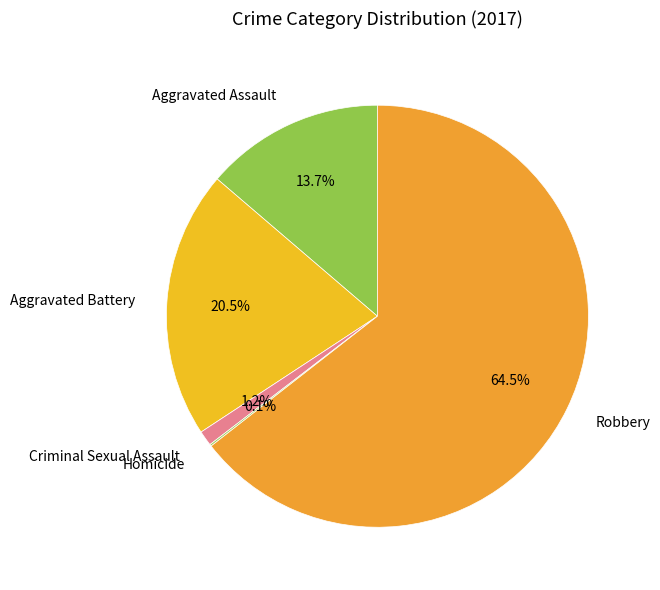

Which category has the biggest portion of the pie?

Robbery